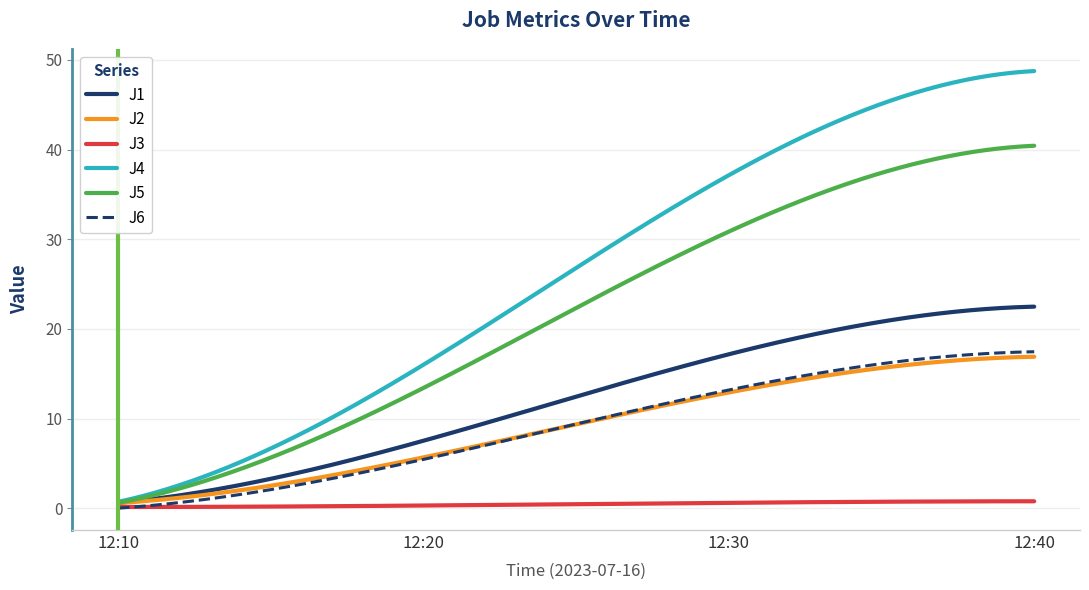

What is the highest value of the J4 series?

48.8